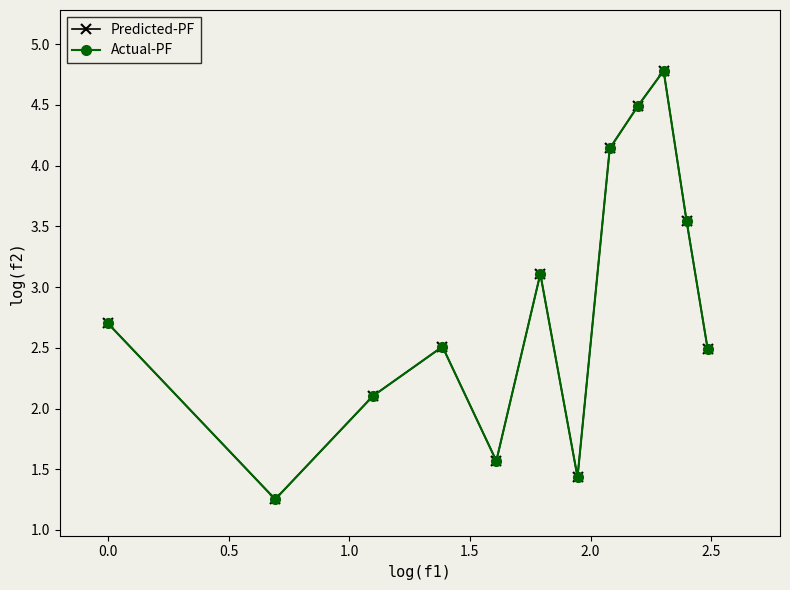

Does the chart have visible grid lines?

No